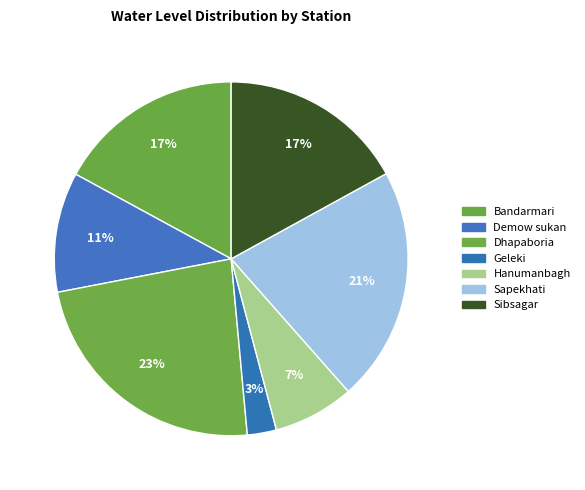

How many slices are in this pie chart?

7